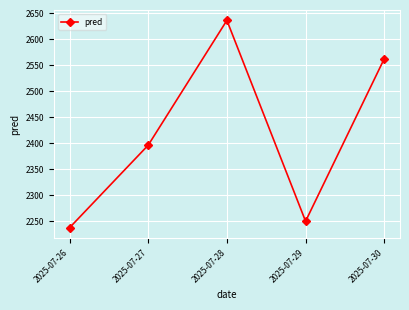

True or false: the data shows 2562.7 at 2025-07-30.

True